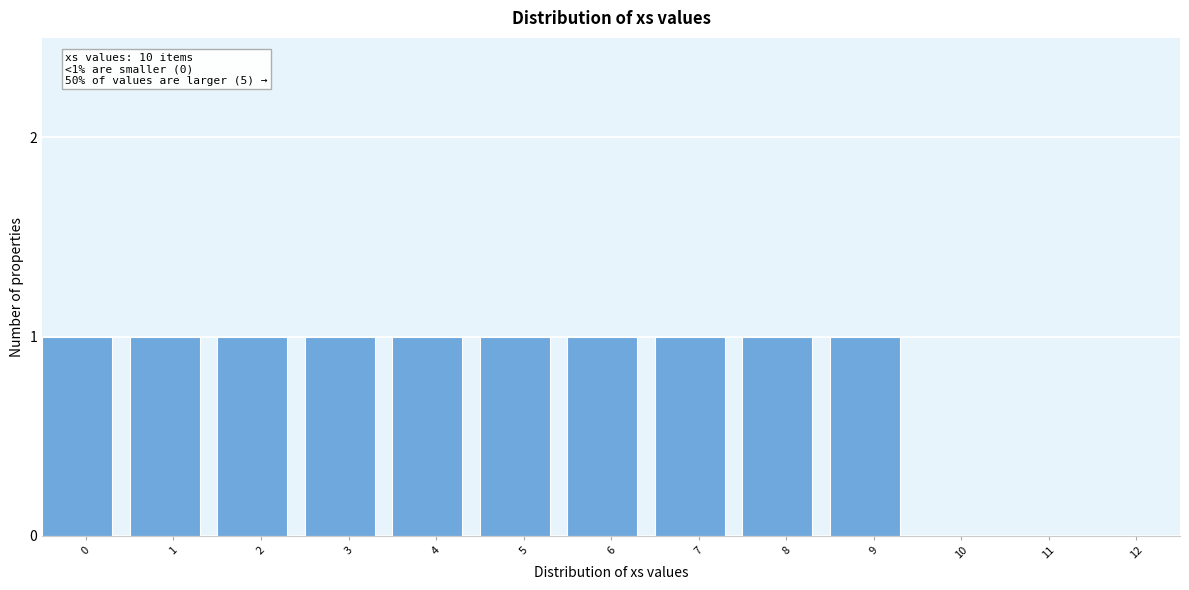

Reading left to right, extract all data points from this chart.

0=1	1=1	2=1	3=1	4=1	5=1	6=1	7=1	8=1	9=1	10=0	11=0	12=0